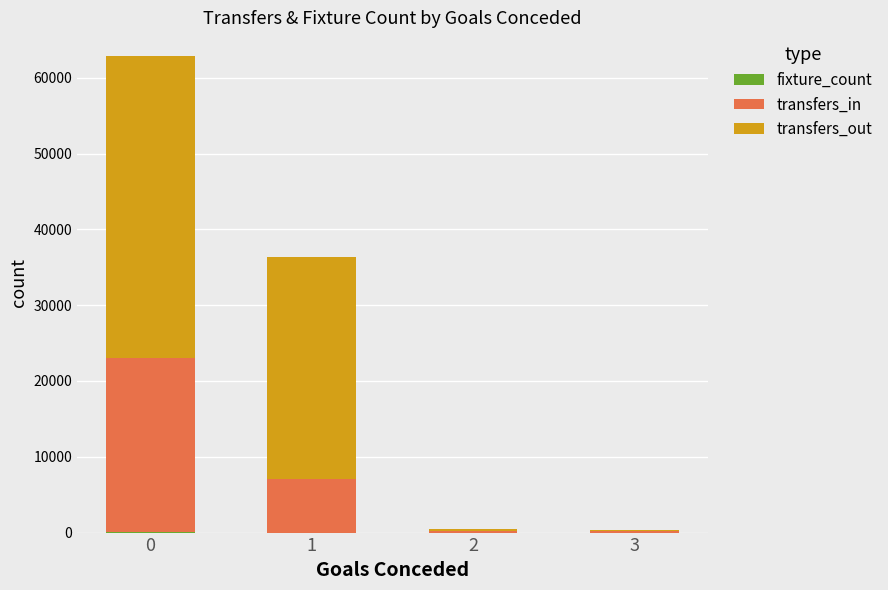

What is the sum of the transfers_out values at 3 and 2?

305